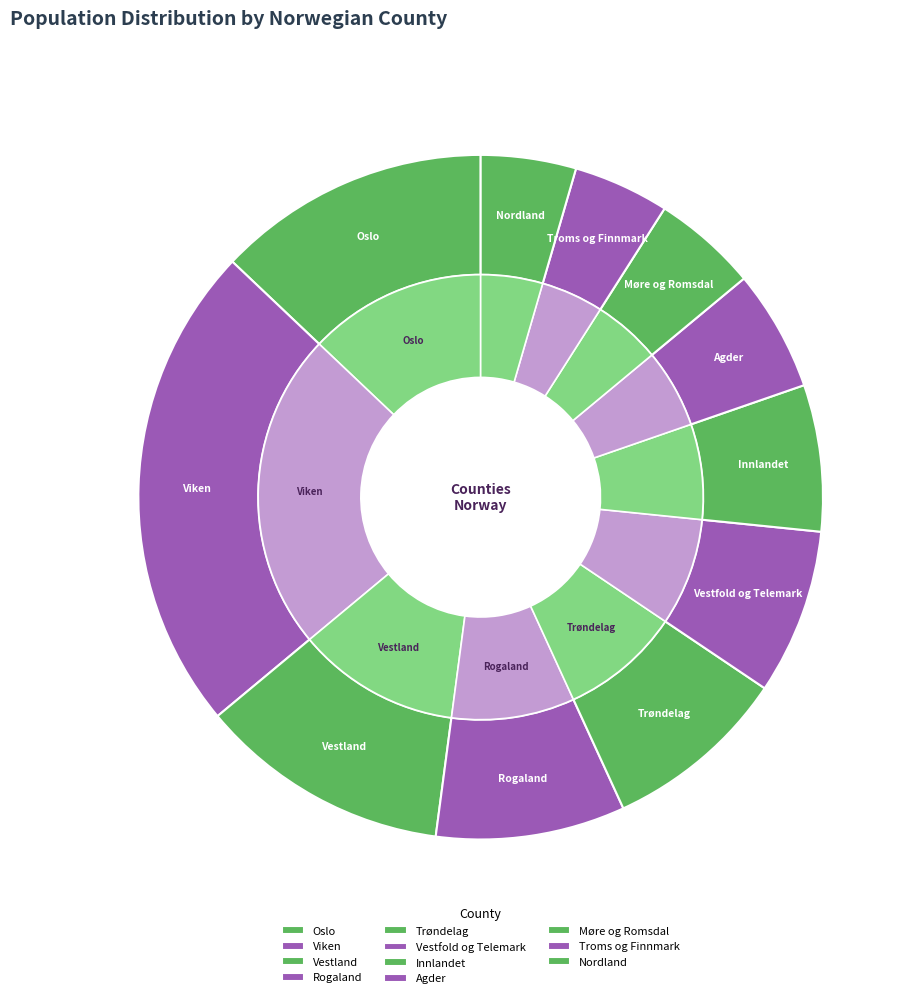

To the nearest percent, what is the difference between the Agder and Viken slice percentages?

17%